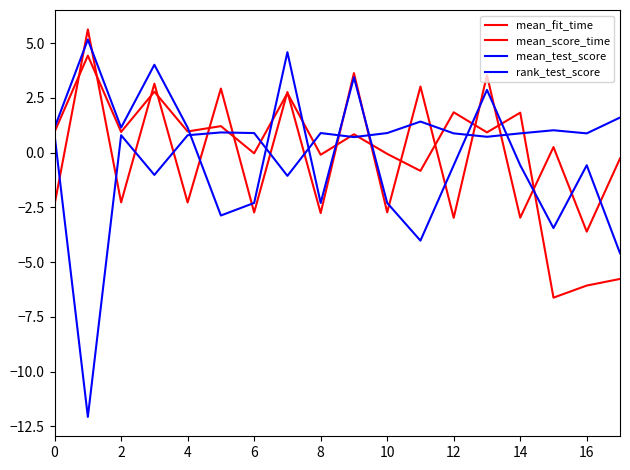

How many series are shown in this chart?

4